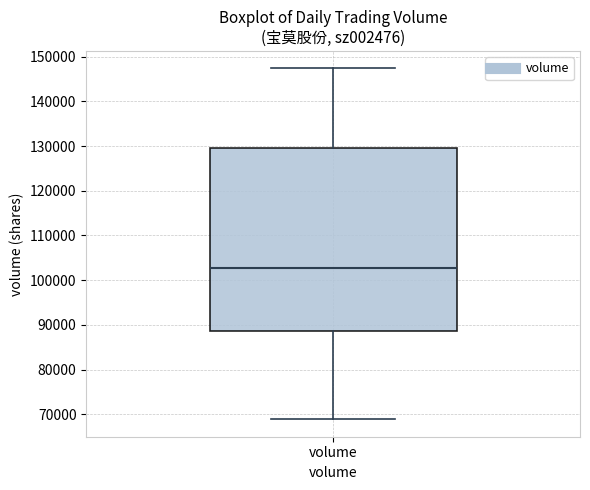

Read this box plot against the y-axis: the position of the median line, the range covered by the box, and the ends of both whiskers. The values are not printed on the chart, so give them approximately, as read against the axis.

median 103000, box 89000 to 130000, whiskers 69000 to 147000